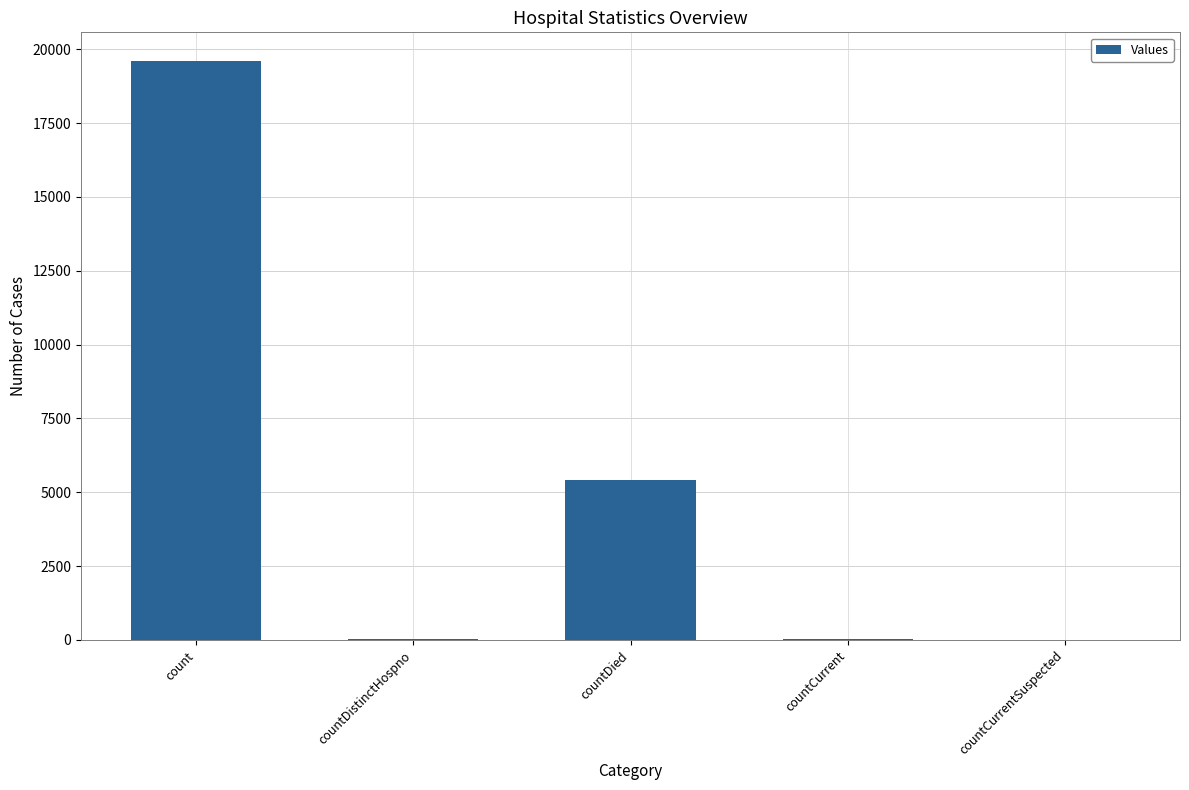

Between countDistinctHospno and count, which is larger?

count